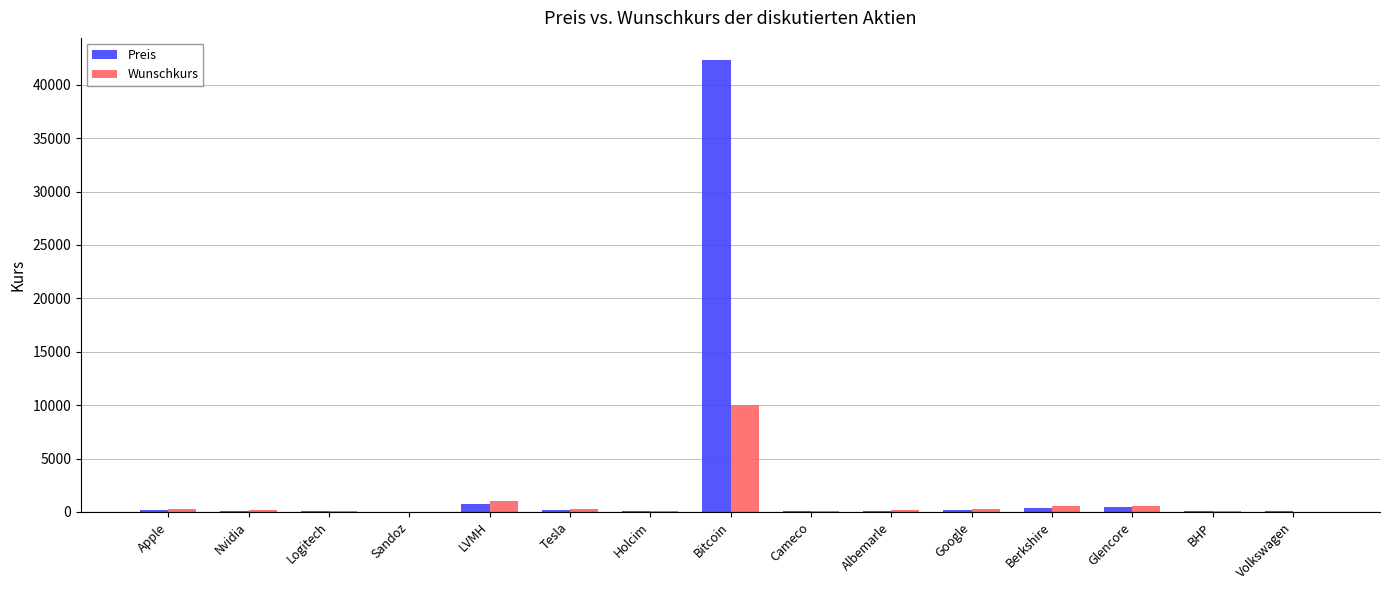

Which series has the largest total across all categories?

Preis